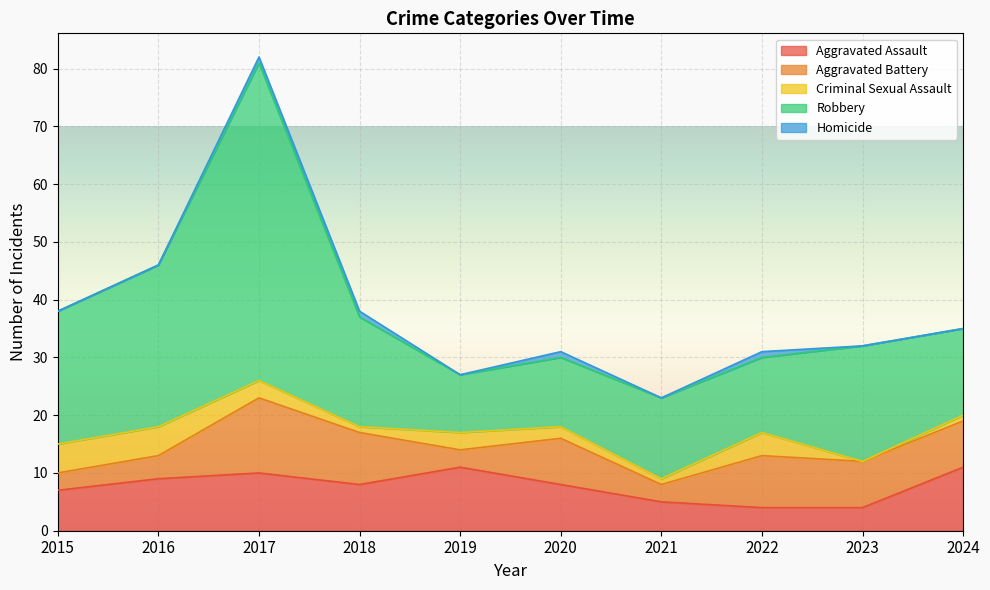

How many data points in Criminal Sexual Assault are above 3?

3